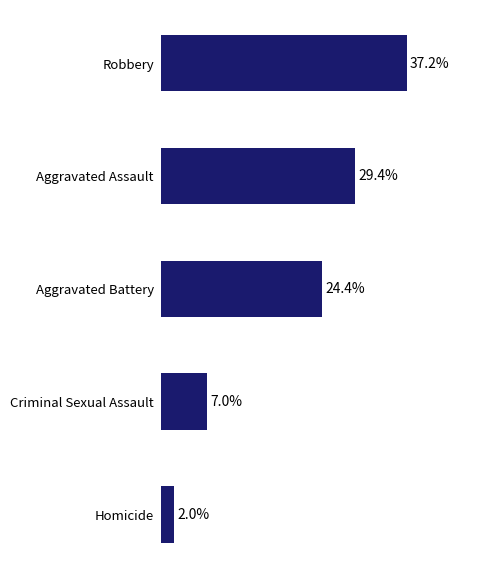

At which label is the value closest to 19?

Aggravated Battery